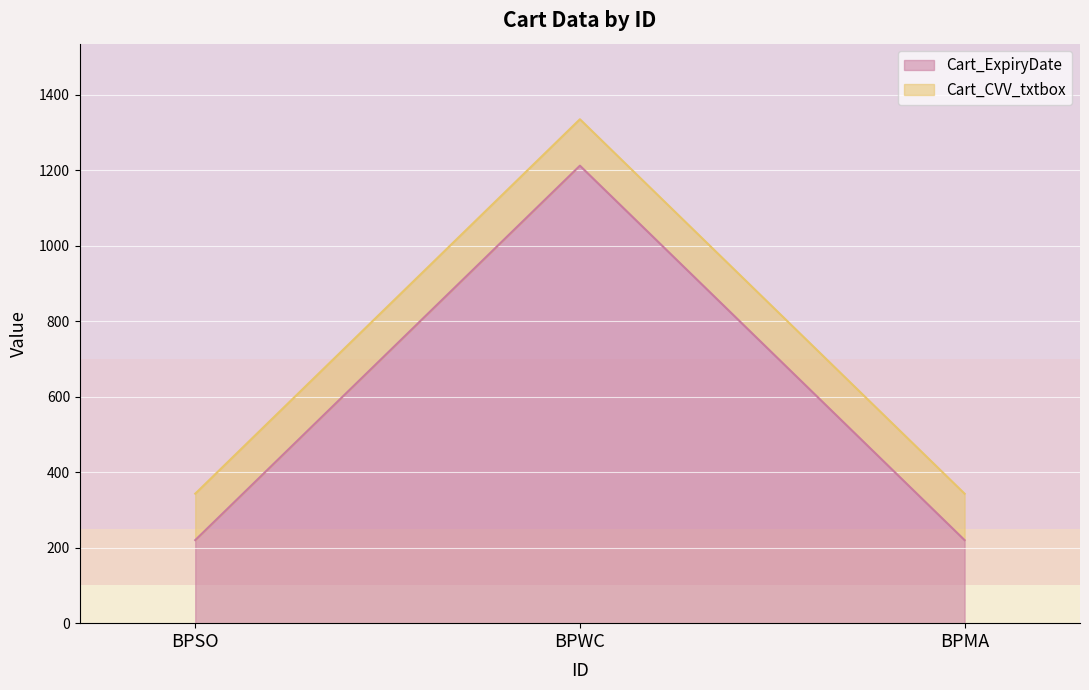

What is the smallest value displayed?

220